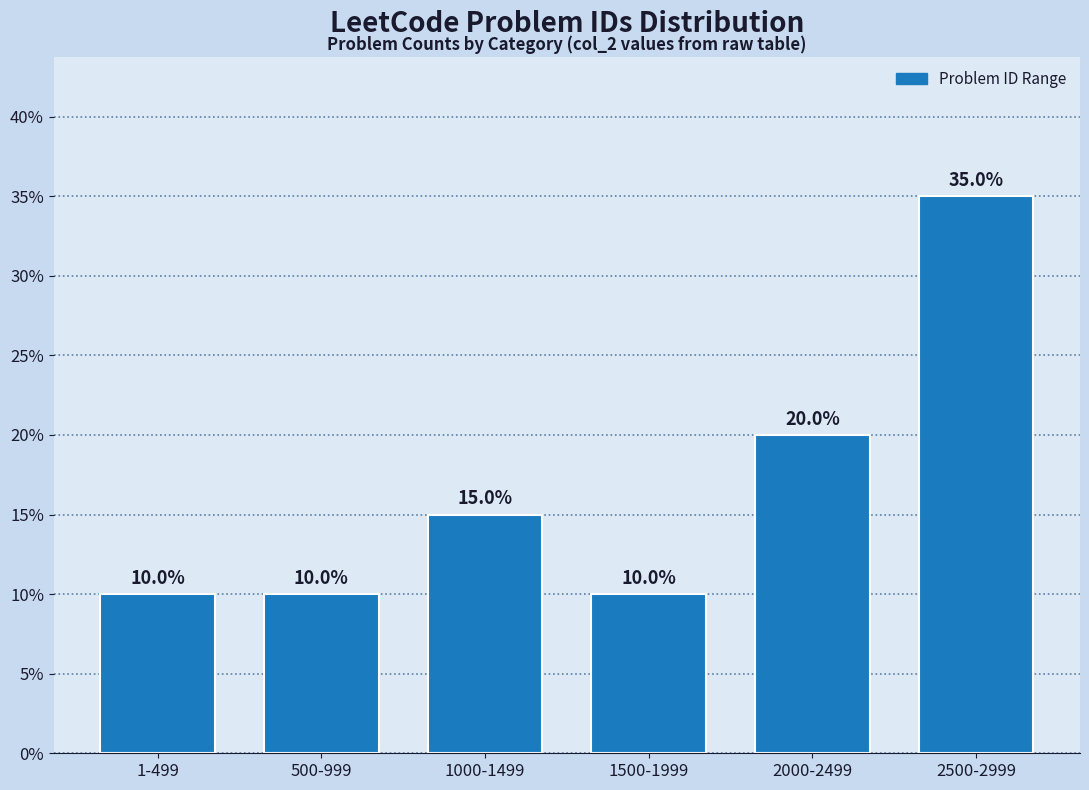

Approximately how many times larger is the value at 1-499 compared to 2500-2999?

0.3